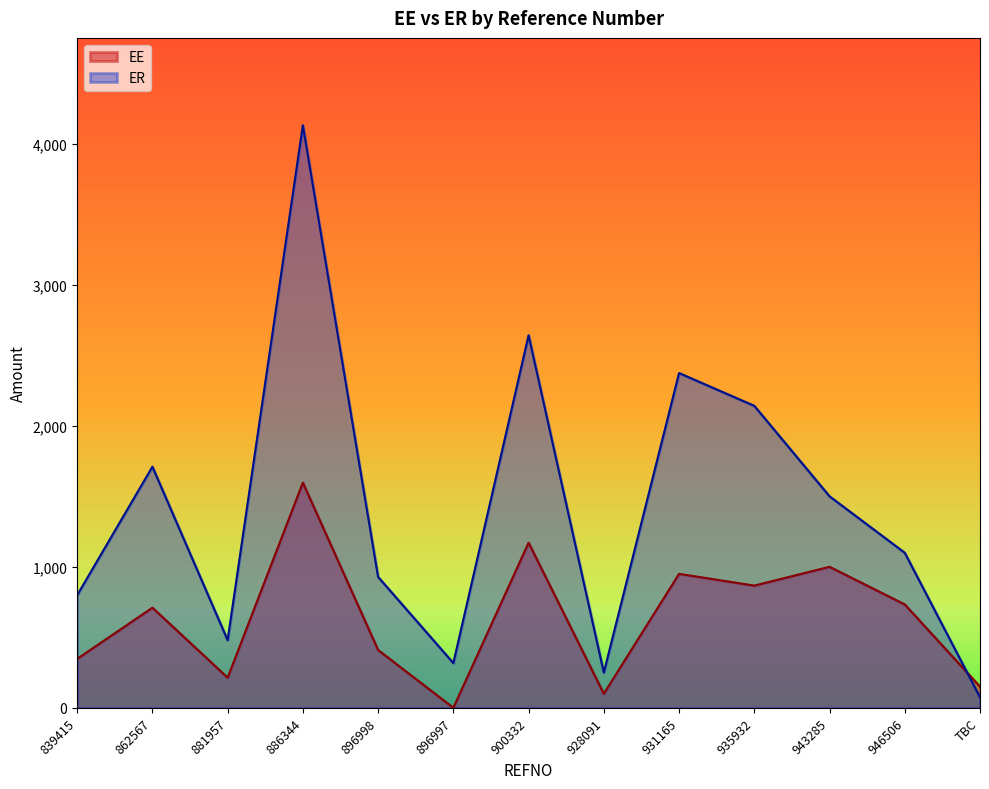

How many series are shown in this chart?

2